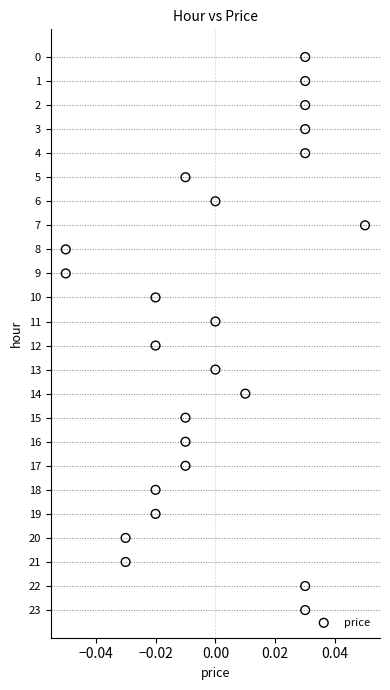

What is the range of Y values (max minus min)?

23